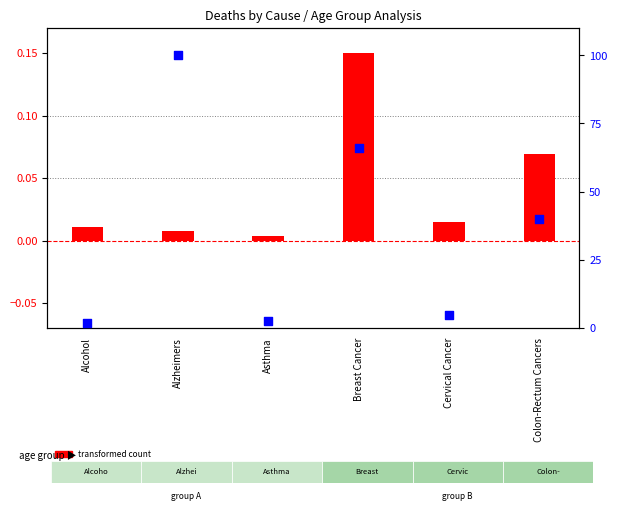

What is the total value across all series at Alcohol?

1.9